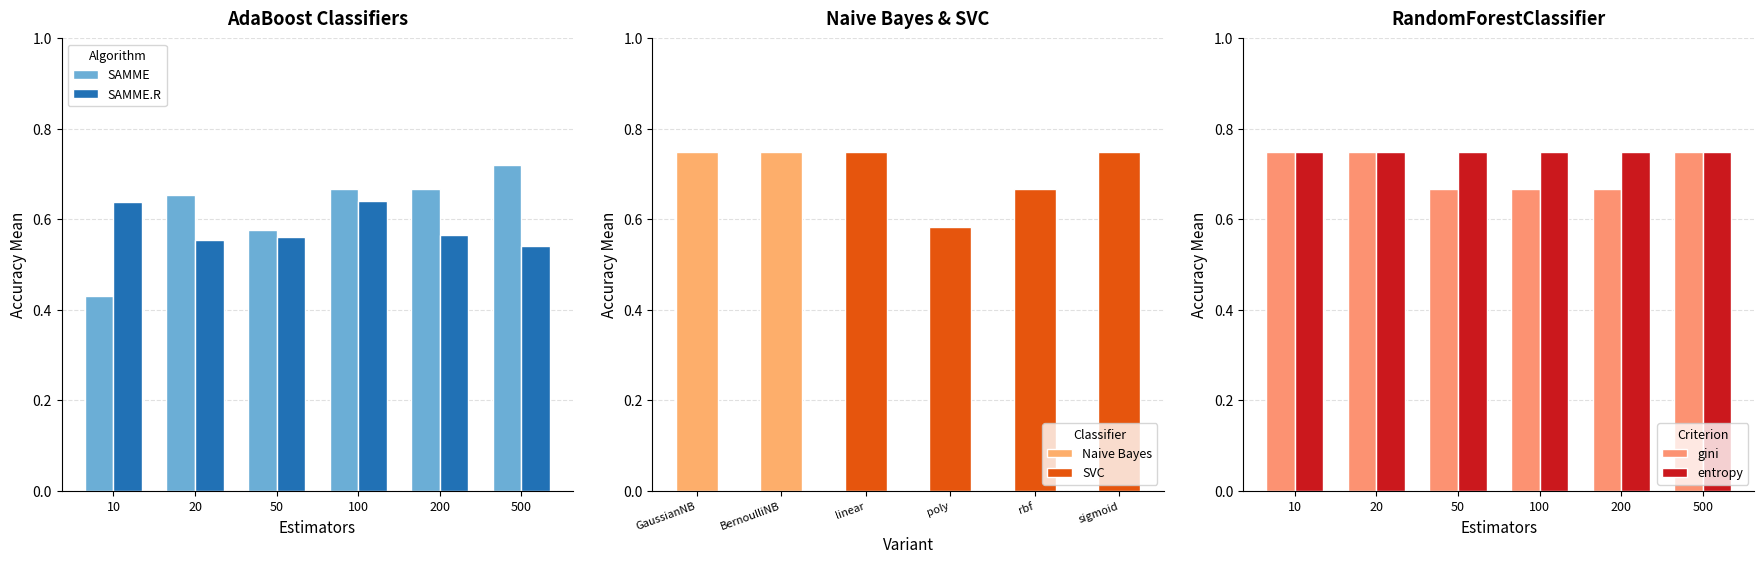

Which category has the highest value in the SAMME series?

500